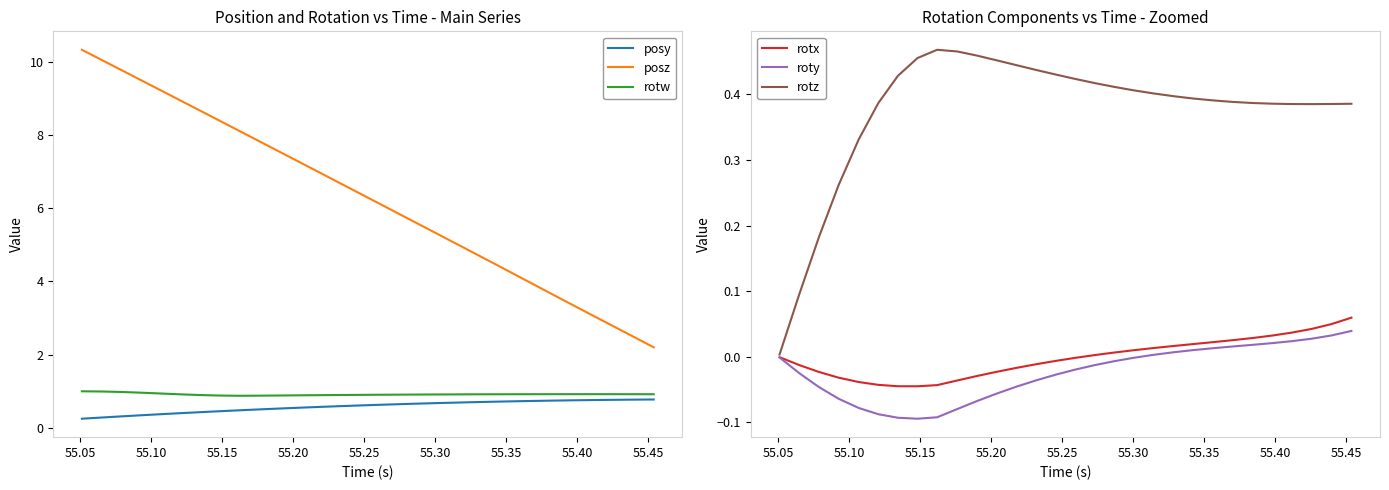

List the series in order of their peak value, lowest first.

roty, rotx, rotz, posy, rotw, posz